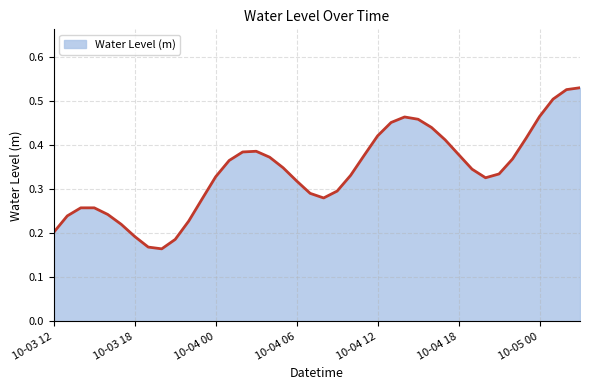

What is the greatest value displayed?

0.5